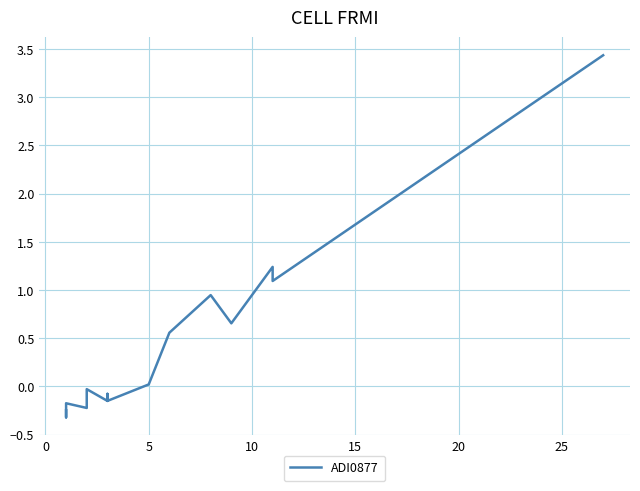

What is the difference between the second highest and second lowest values?

1.5